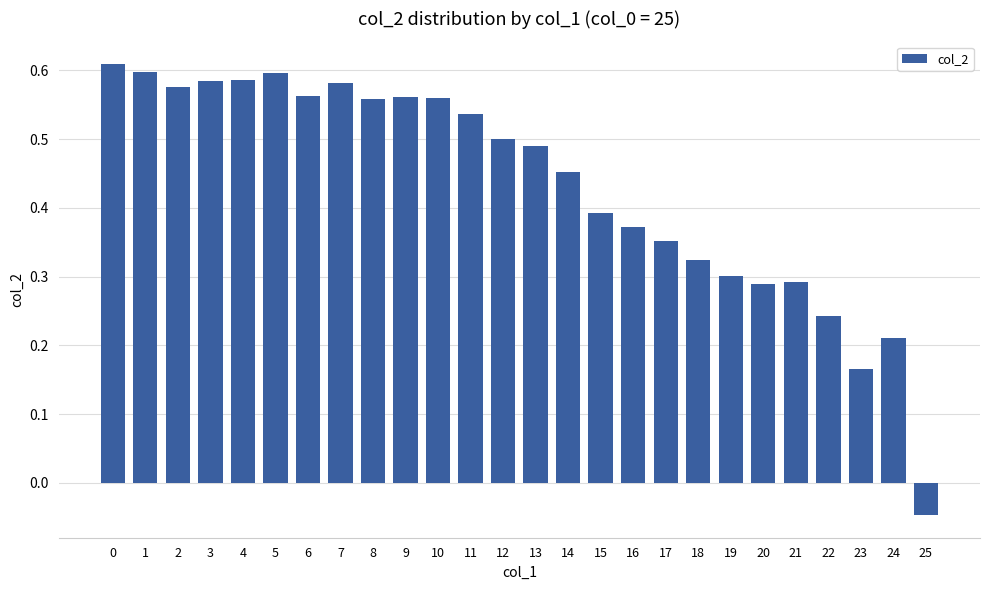

The value at 1 is 1.0. True or false?

False